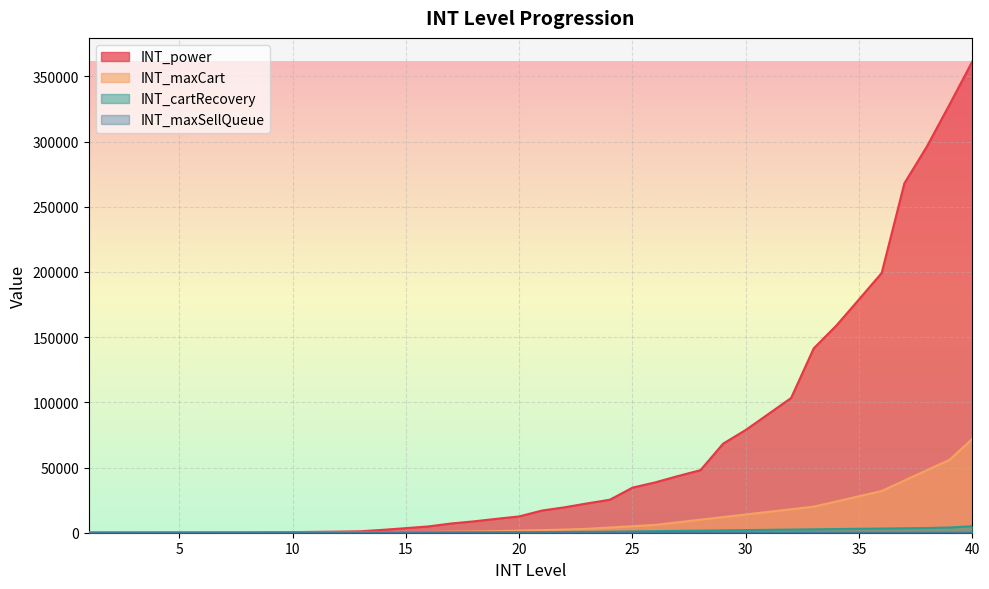

True or false: INT_cartRecovery has more than 0 interior local peaks.

False